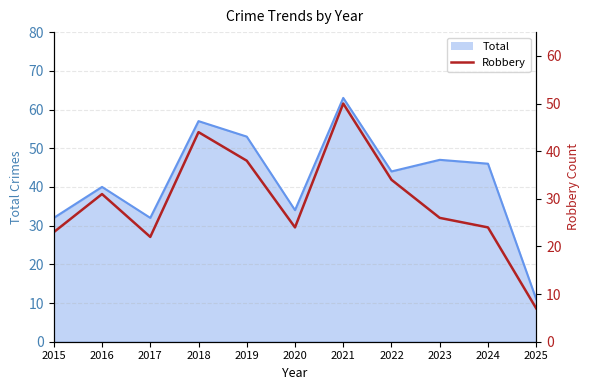

Where is the first local minimum?

2017